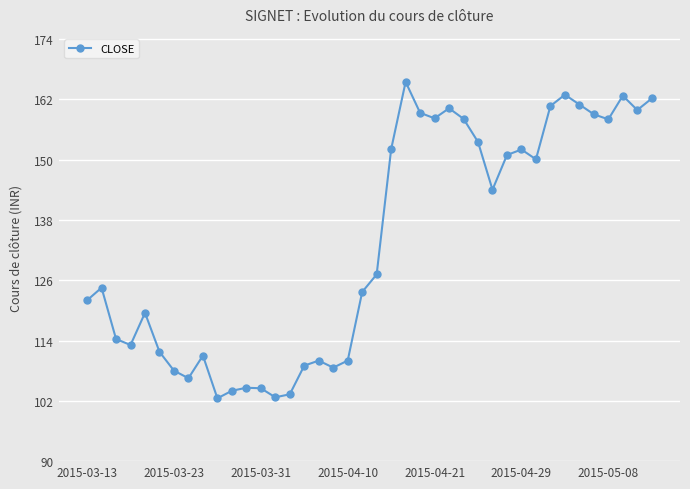

What is the sum of all values?

5330.6